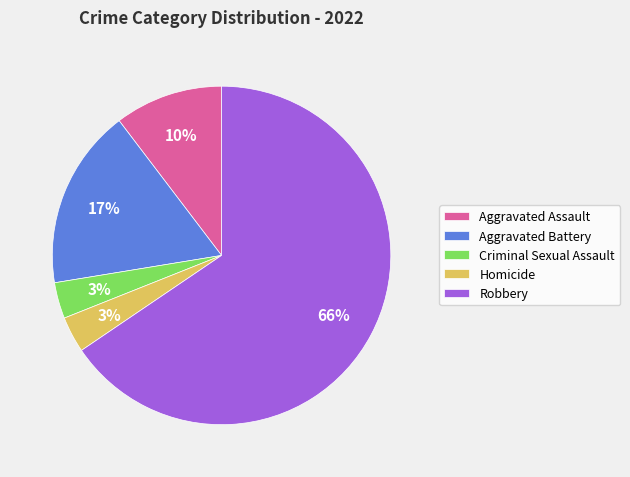

What is the largest slice in the pie chart?

Robbery